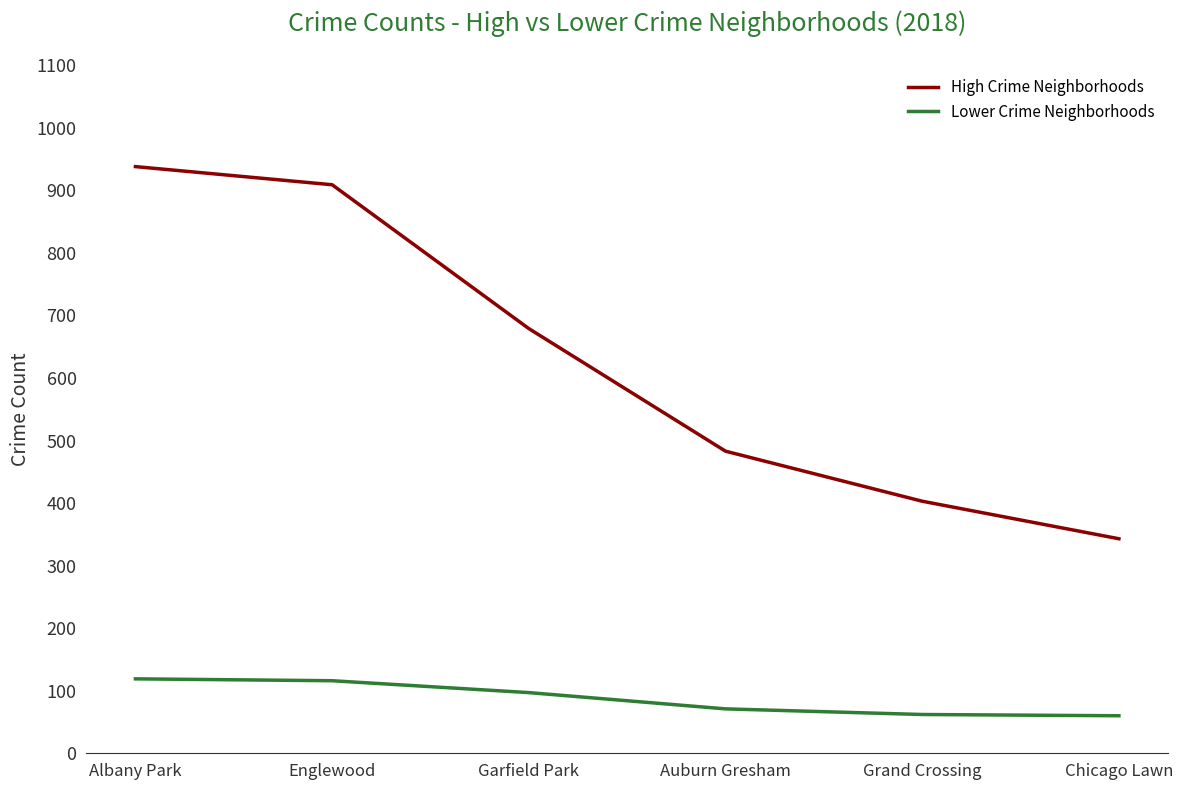

Is this an area chart (filled region under the line)?

No